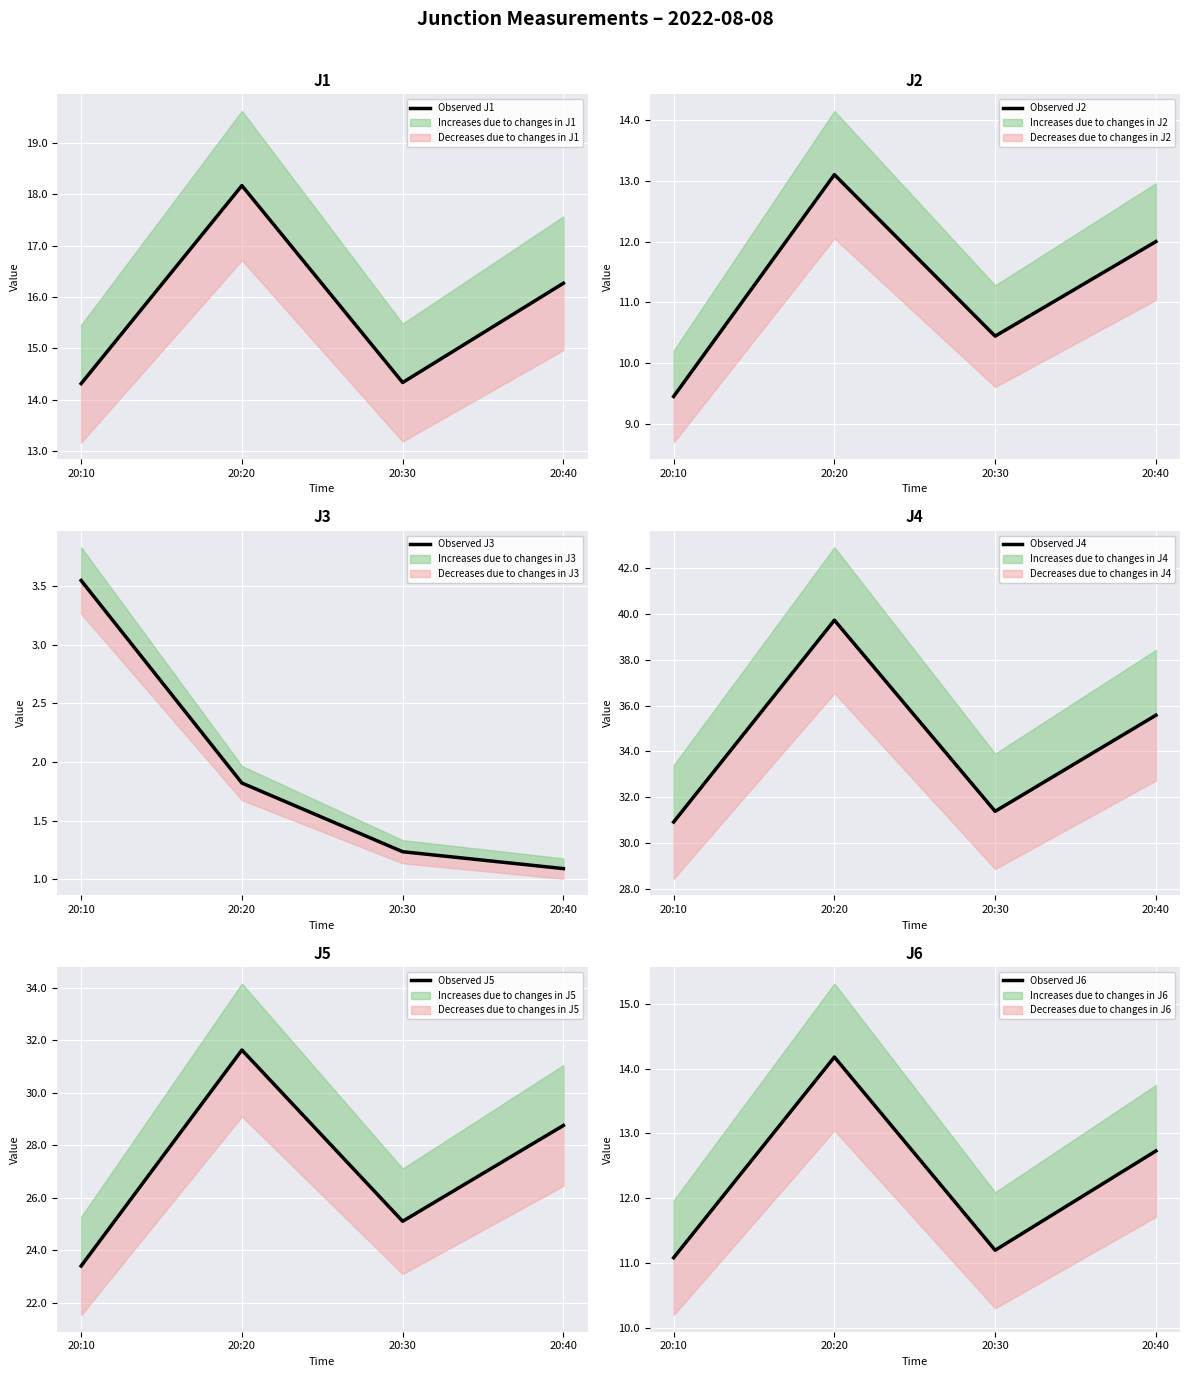

What is the difference between the Observed J5 values at 20:20 and 20:40?

2.9